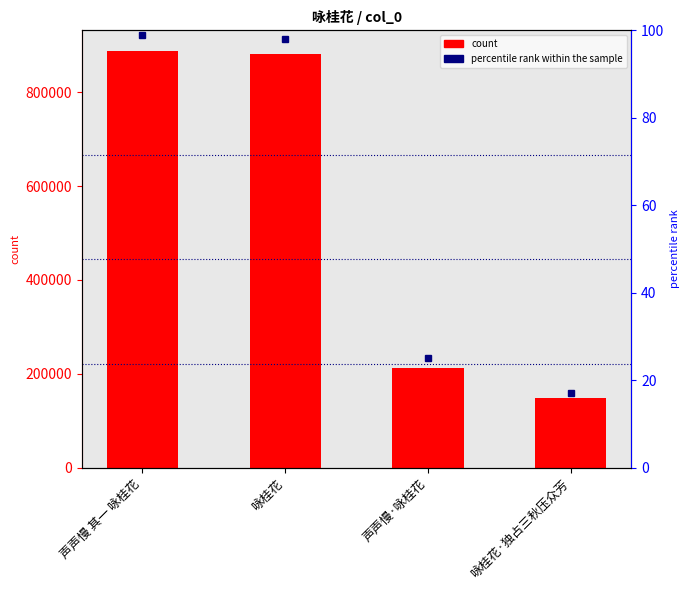

How many data points in percentile rank within the sample are less than 98?

2